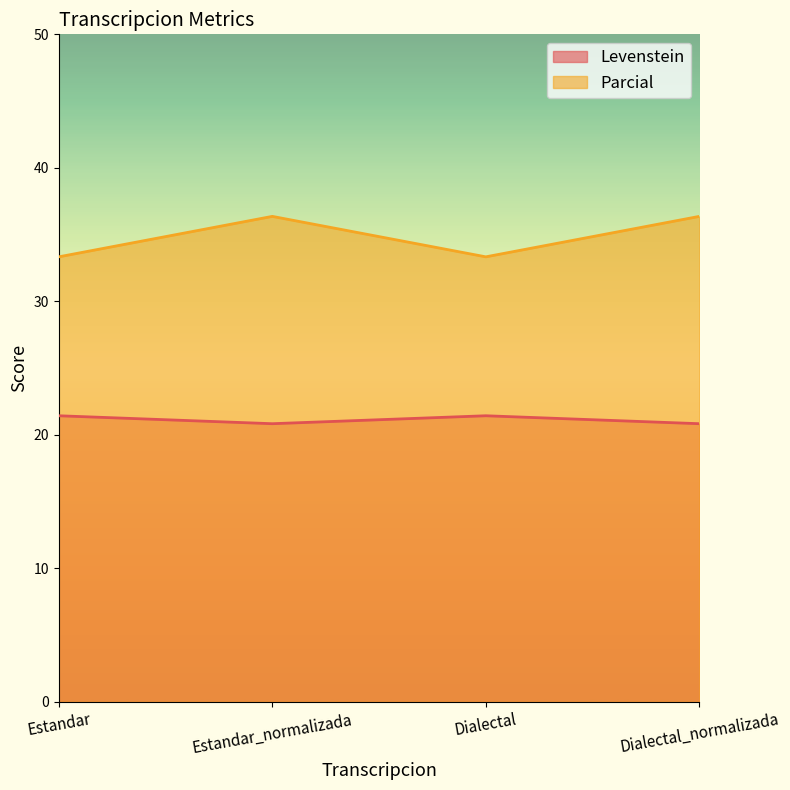

Count the Levenstein values in the range 20 to 21.

2